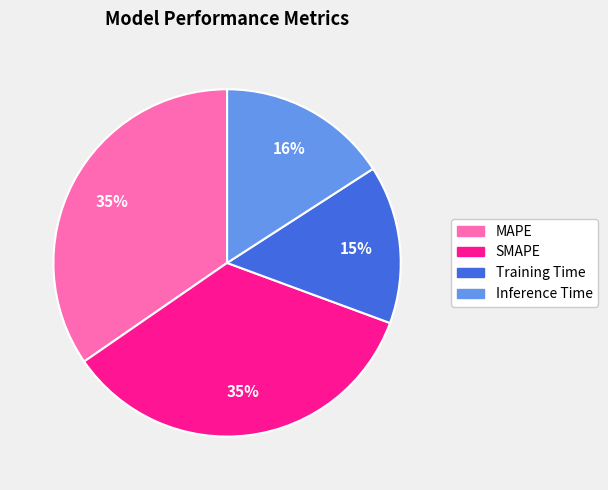

The Inference Time slice represents 16% of the pie. True or false?

True